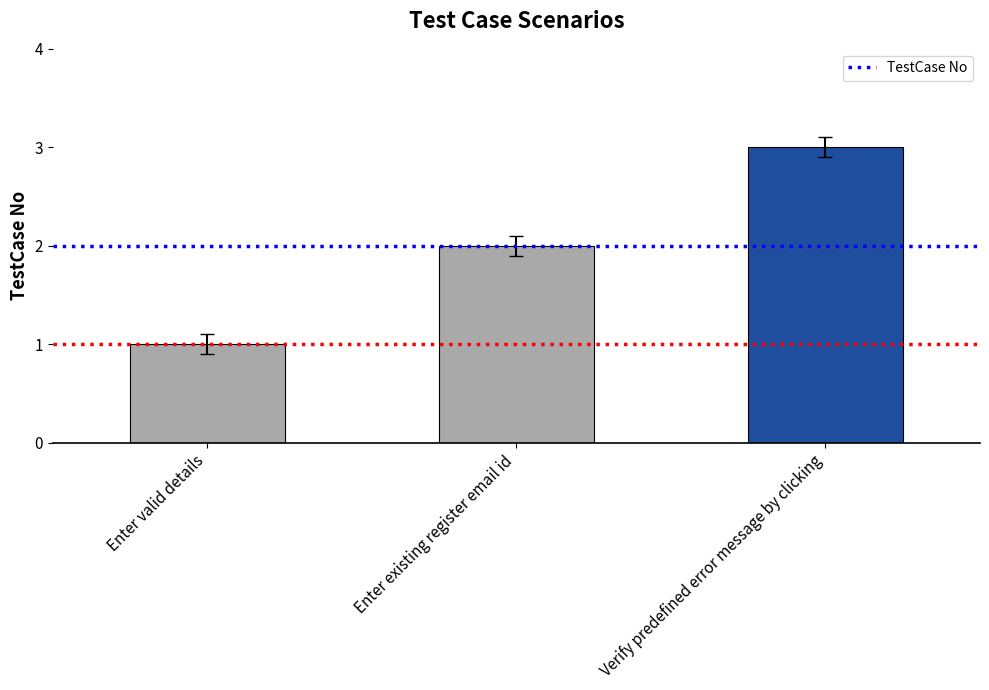

How many values are between 1 and 3?

3